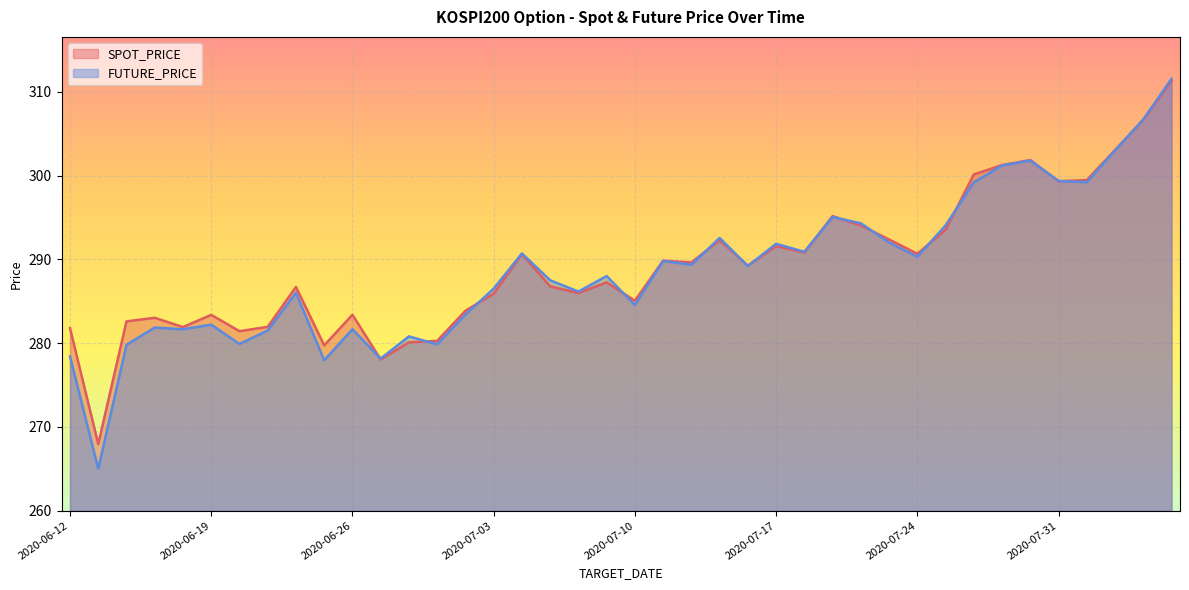

True or false: FUTURE_PRICE has a value of 498.6 at 2020-06-18.

False